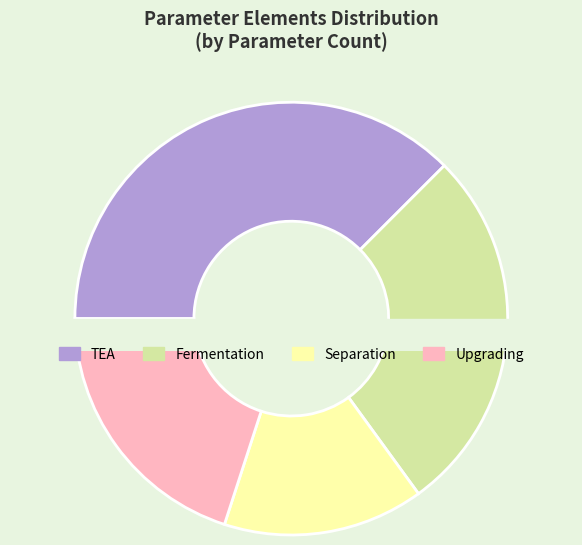

Is there a majority slice in this chart?

No